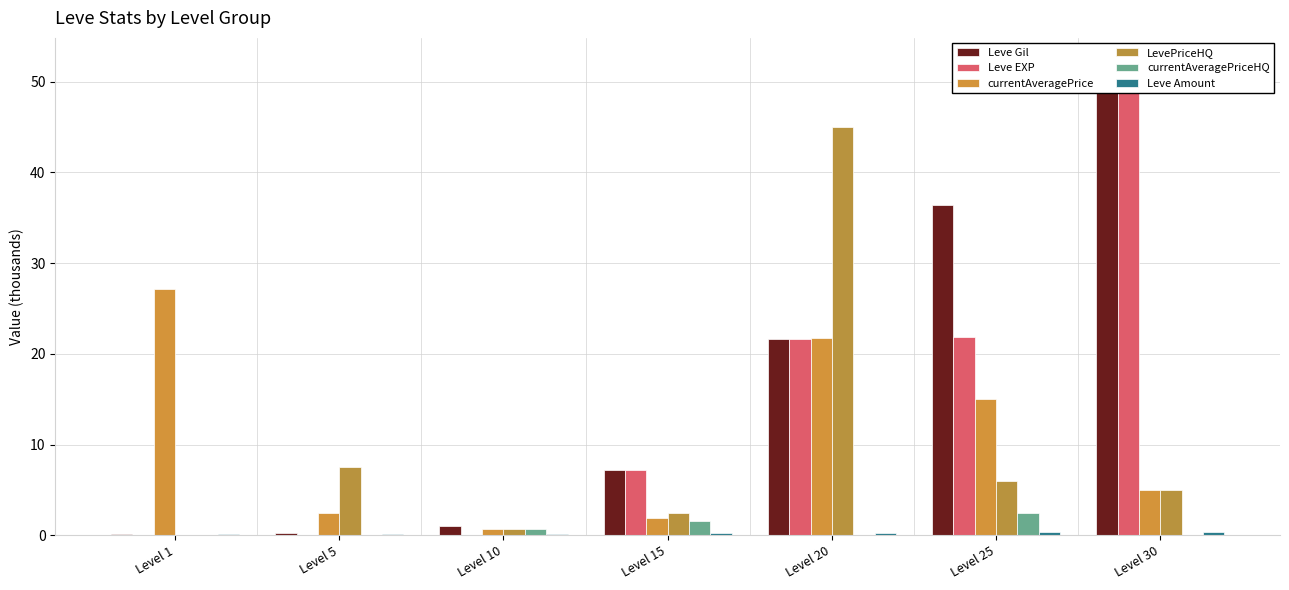

List the labels in order of LevePriceHQ value, largest first.

Level 20, Level 5, Level 25, Level 30, Level 15, Level 10, Level 1